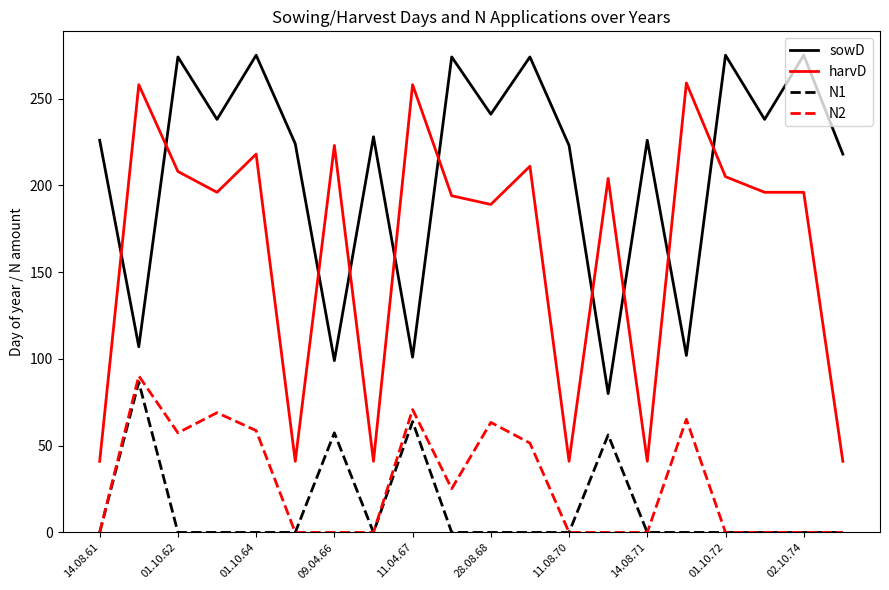

Rank the series by their maximum value, from lowest to highest.

N1, N2, harvD, sowD